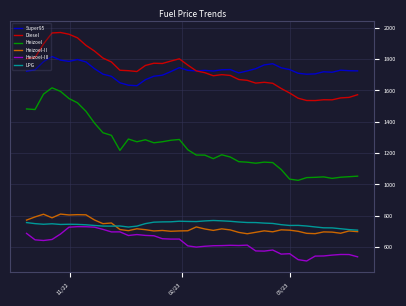

True or false: Heizoel-II and LPG cross at least once.

True